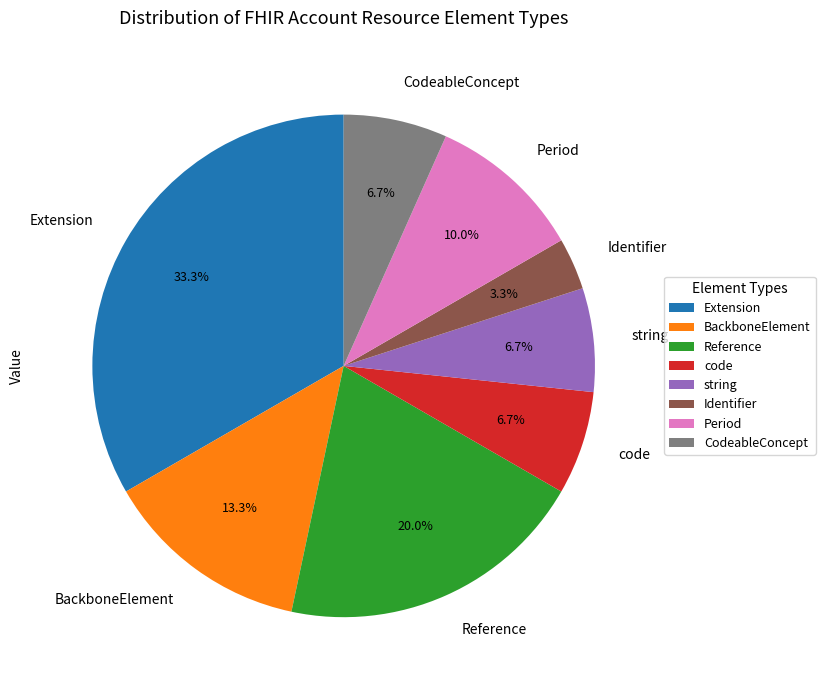

What percentage do BackboneElement and Reference together represent?

33.3%